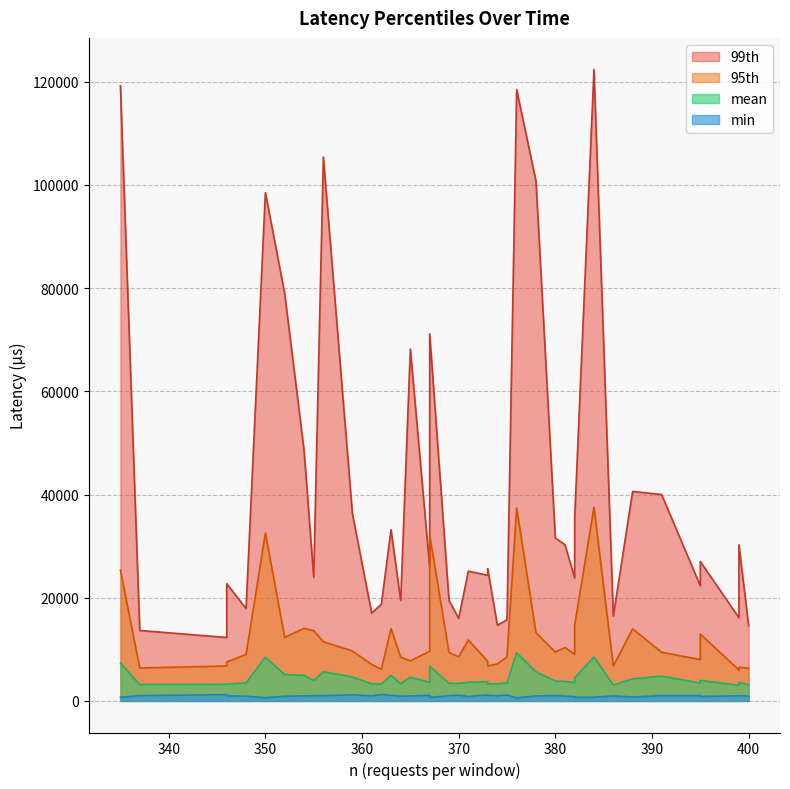

Which category has the highest value across all series?

384